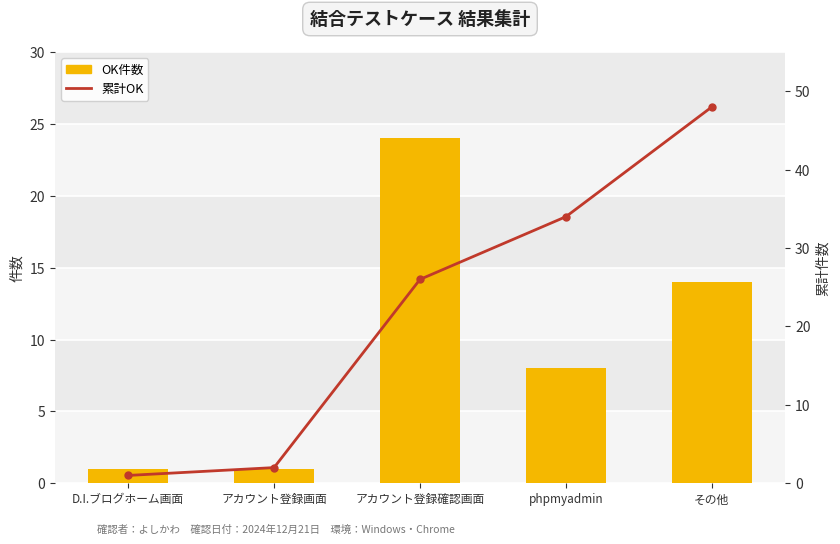

Which series has the largest total across all categories?

累計OK